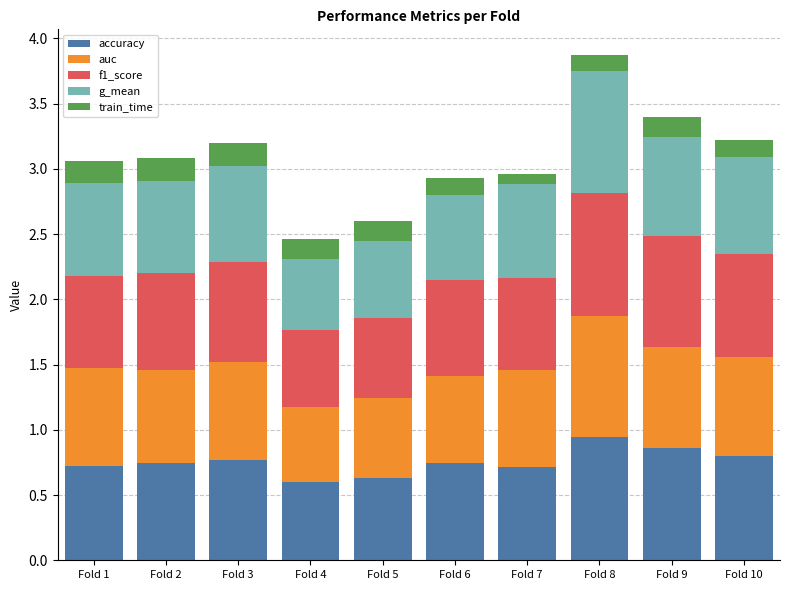

What is the difference between the maximum and second lowest values in the accuracy series?

0.3